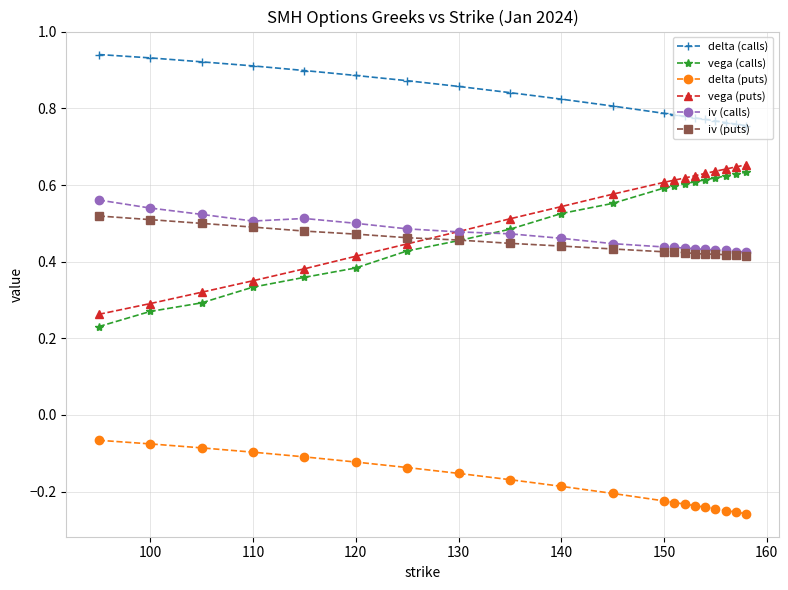

Which series has the largest total across all categories?

delta (calls)